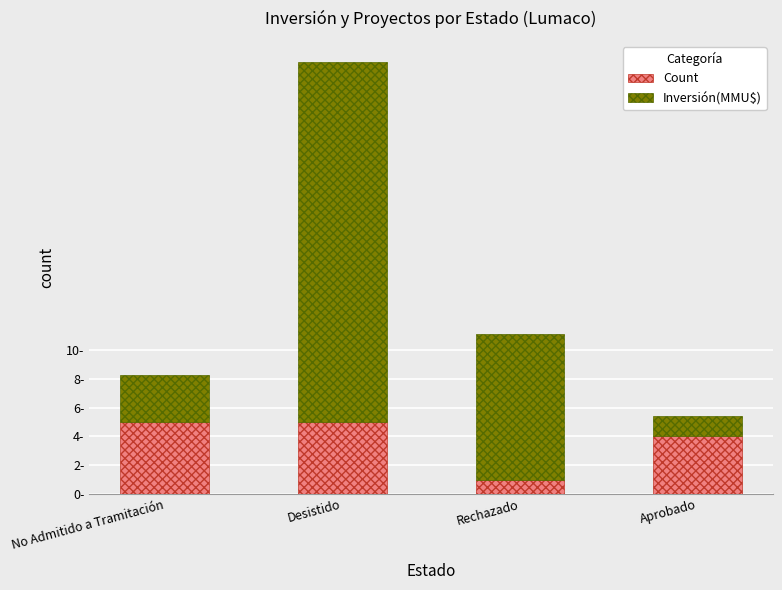

What are all the series names shown in the legend?

Count, Inversión(MMU$)